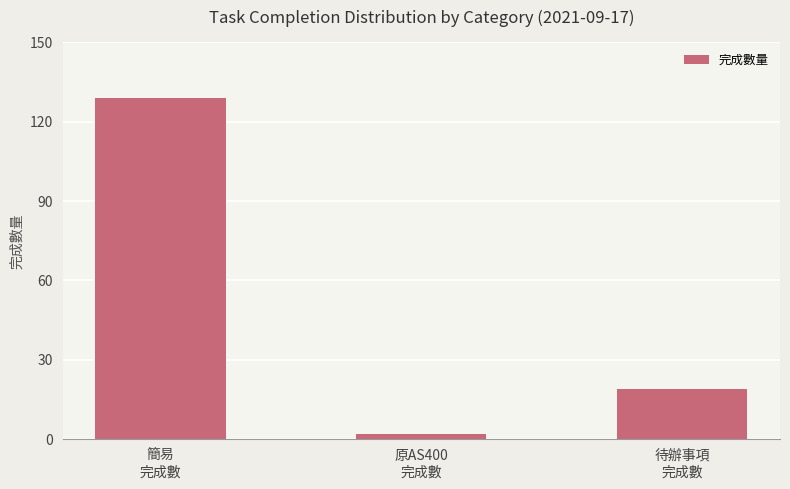

Reading left to right, transcribe all the data shown in this chart.

129	2	19